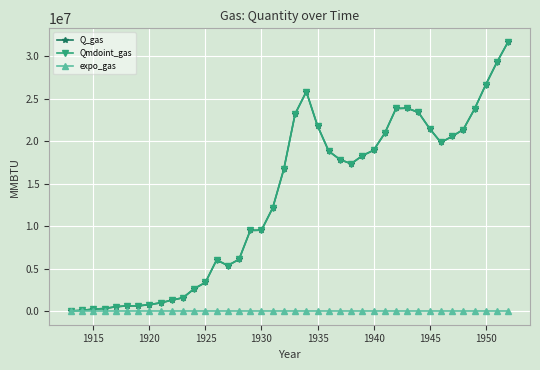

Is this an area chart (filled region under the line)?

No